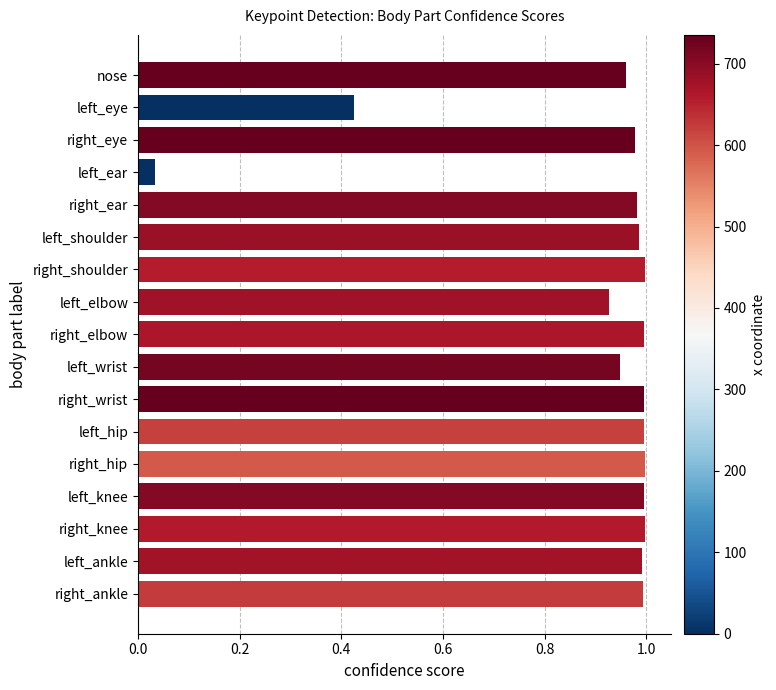

What is the sum of the values at right_shoulder and right_ankle?

2.0